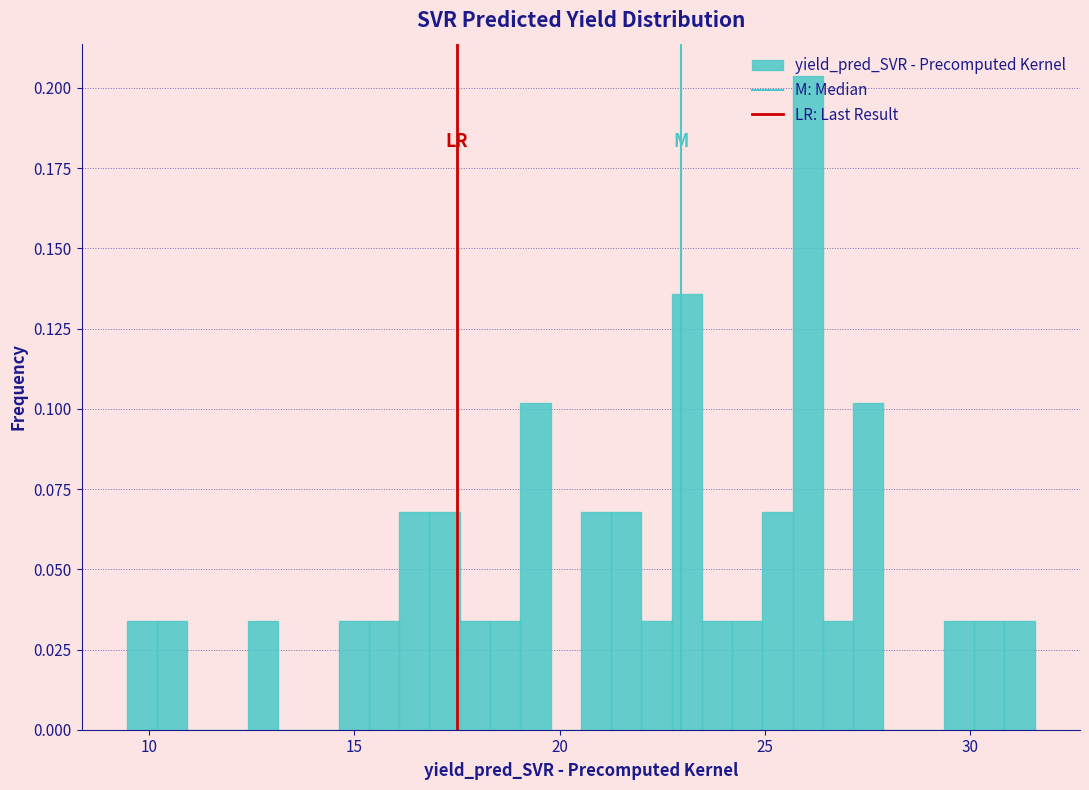

Read against the x-axis, roughly where is the centre of the tallest bar?

26.0